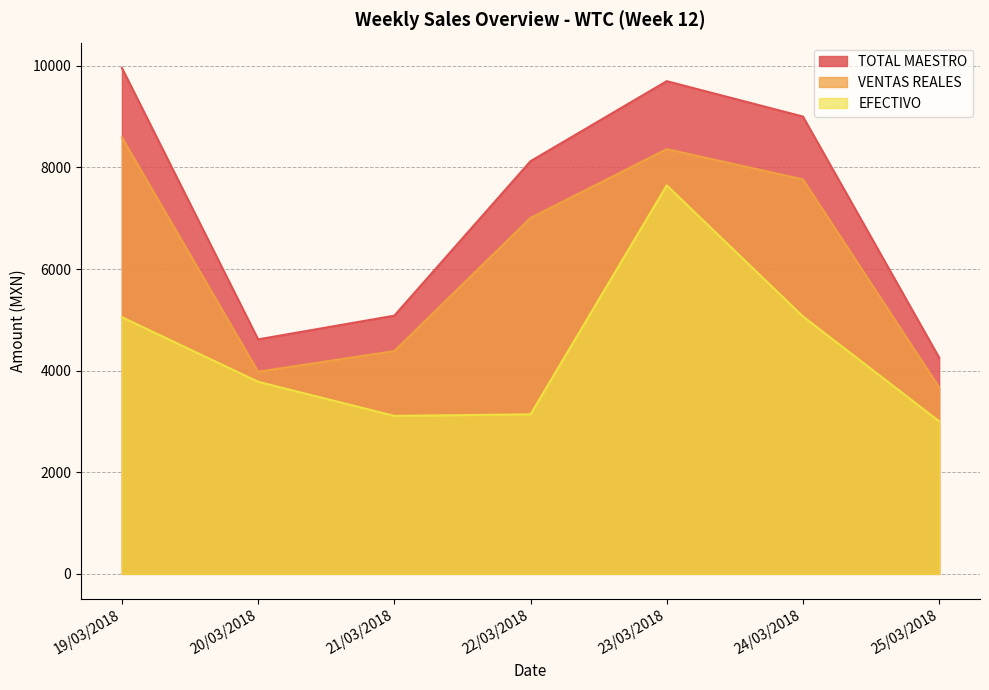

What is the difference between the maximum and minimum values in the EFECTIVO series?

4643.2